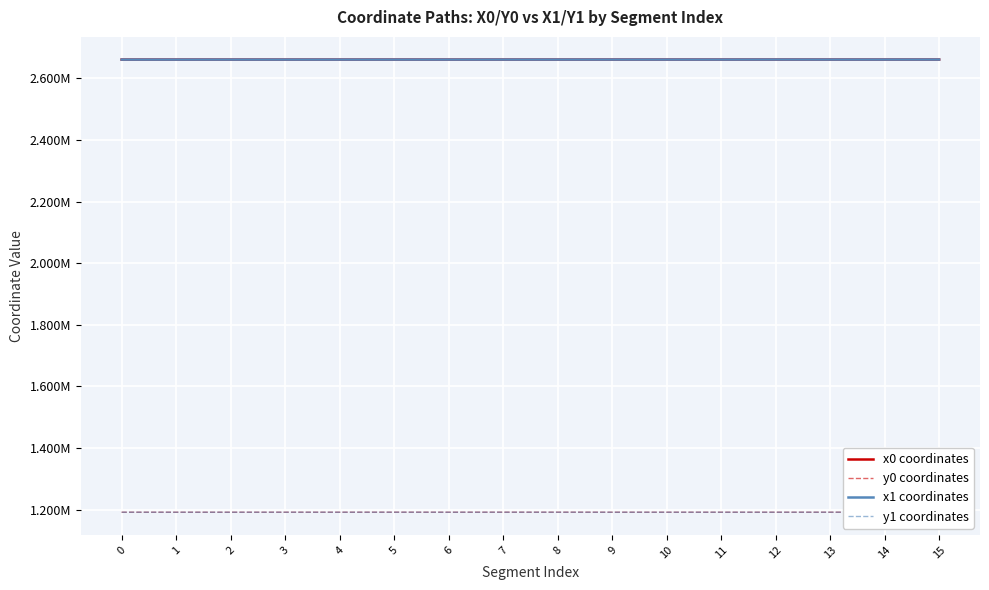

How many interior local peaks does the y0 coordinates series have?

4